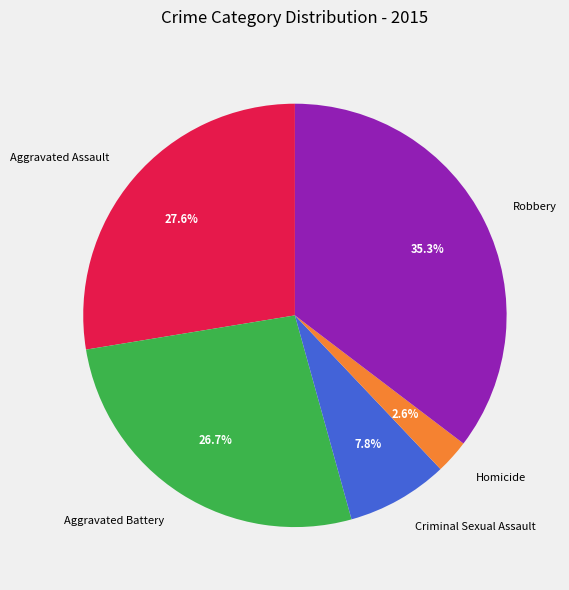

What is the ratio of the value at Criminal Sexual Assault to the value at Aggravated Assault?

0.3